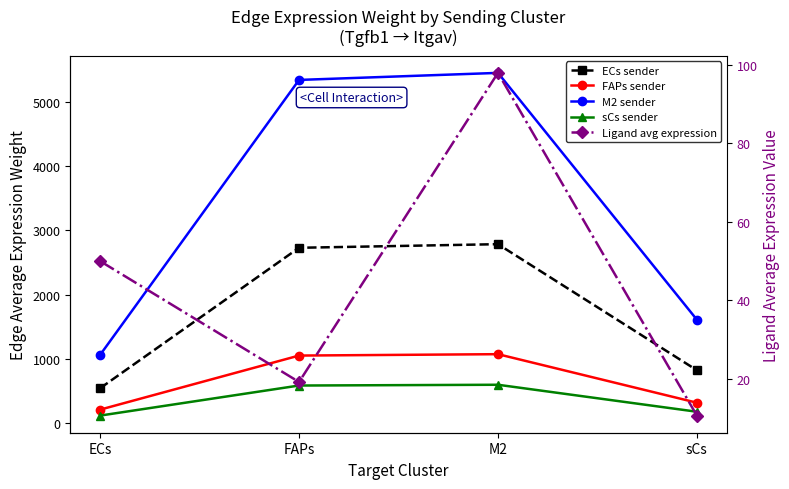

Is it true that M2 sender equals 1608.6 at sCs?

True